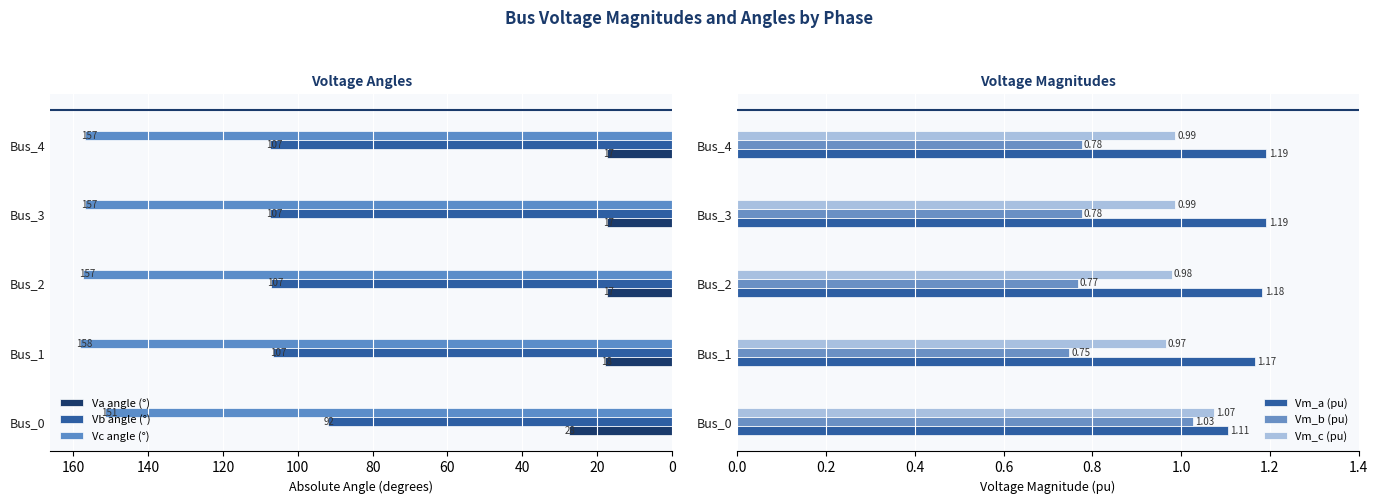

What is the minimum value for Vc angle (°)?

151.5